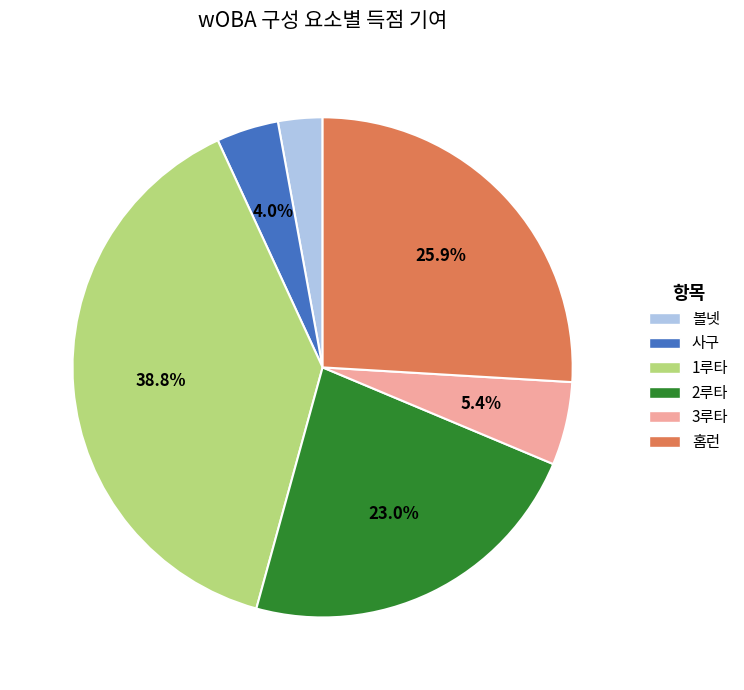

To the nearest percent, what portion does 1루타 represent?

39%